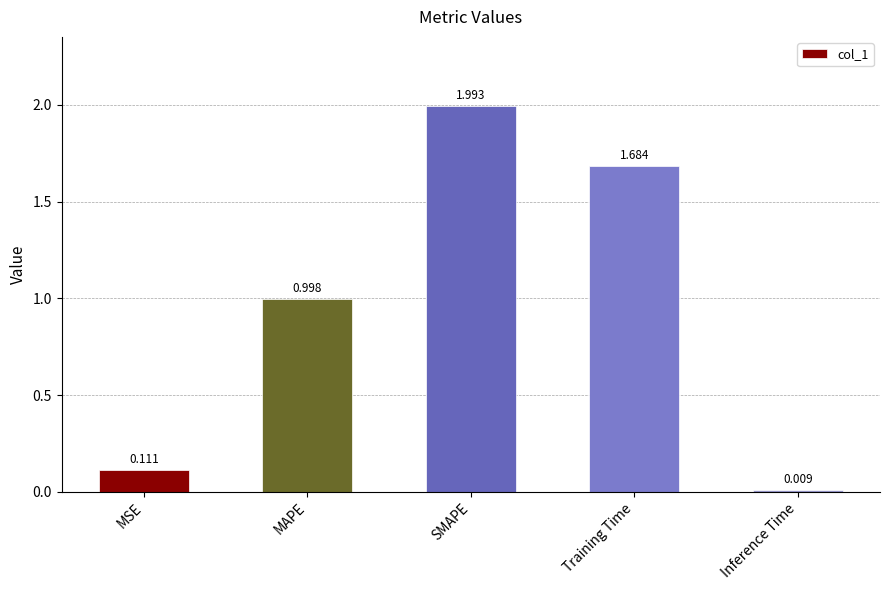

What is the approximate value at SMAPE?

2.0